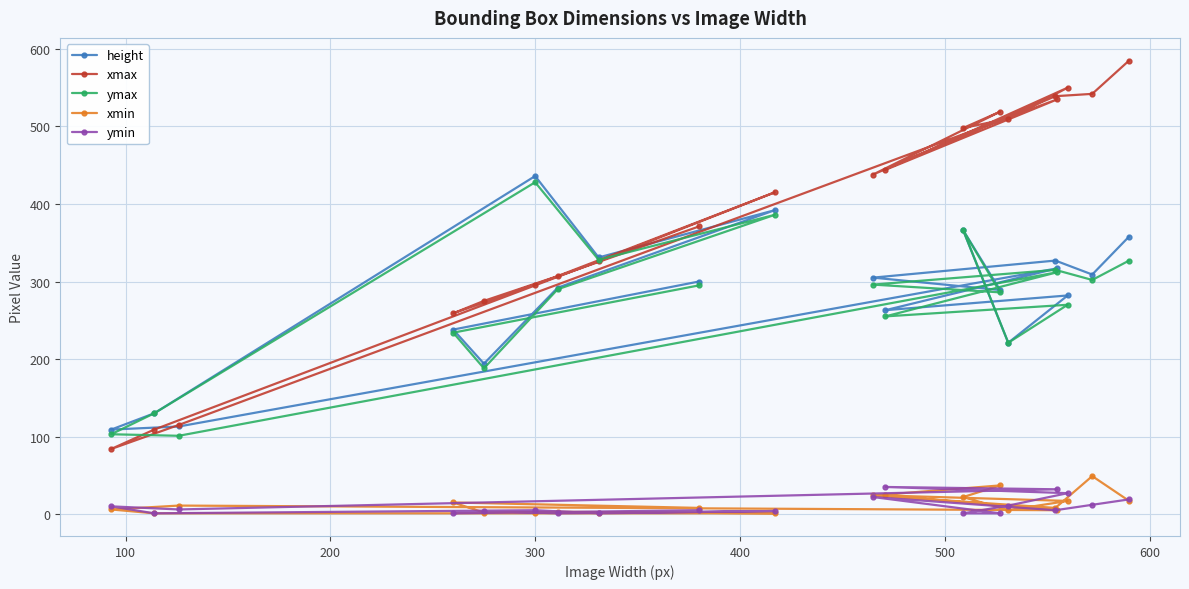

Rank the series by their maximum value, from lowest to highest.

ymin, xmin, ymax, height, xmax